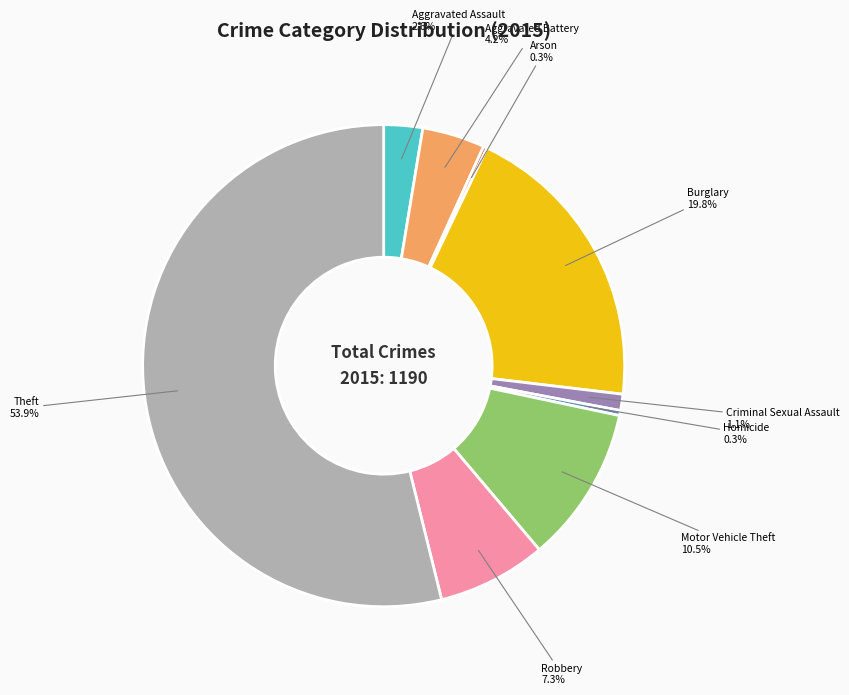

Which category has the biggest portion of the pie?

Theft